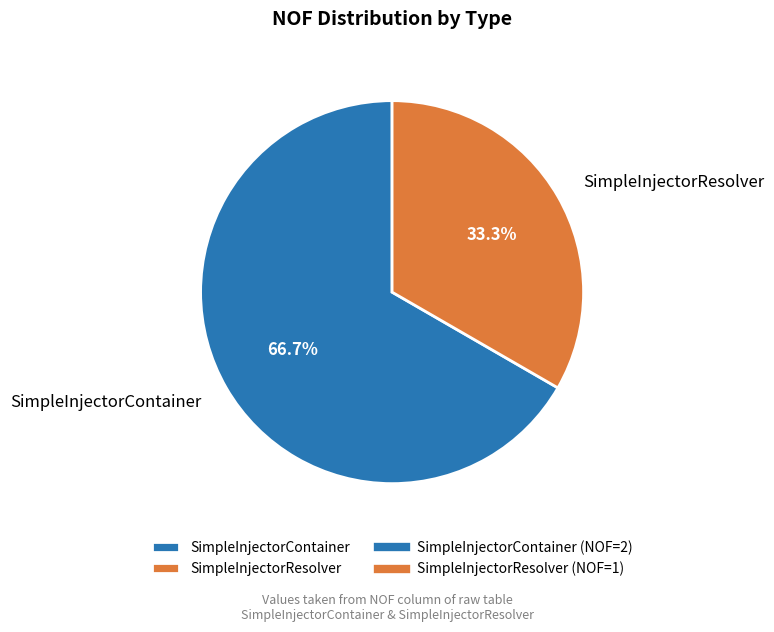

True or false: SimpleInjectorResolver accounts for 33% of the total.

True